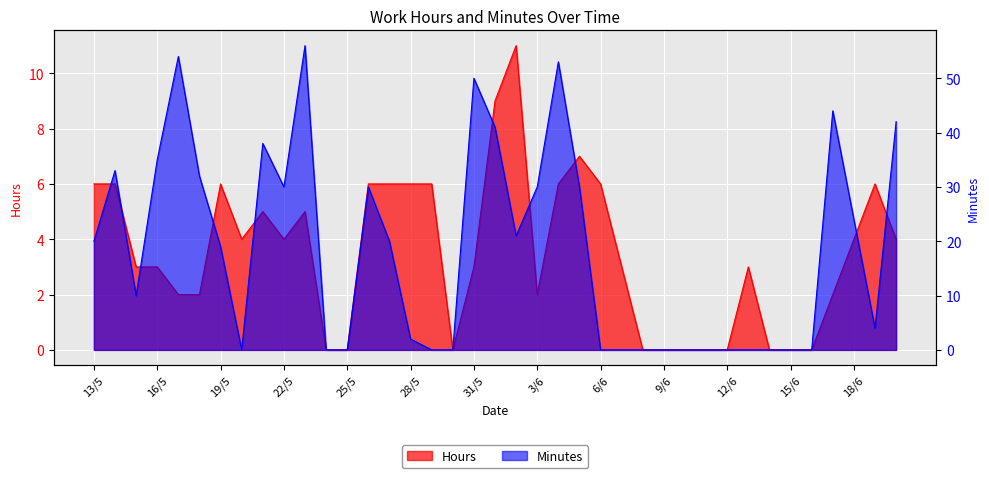

The value of Hours at 29/5 is 11. True or false?

False